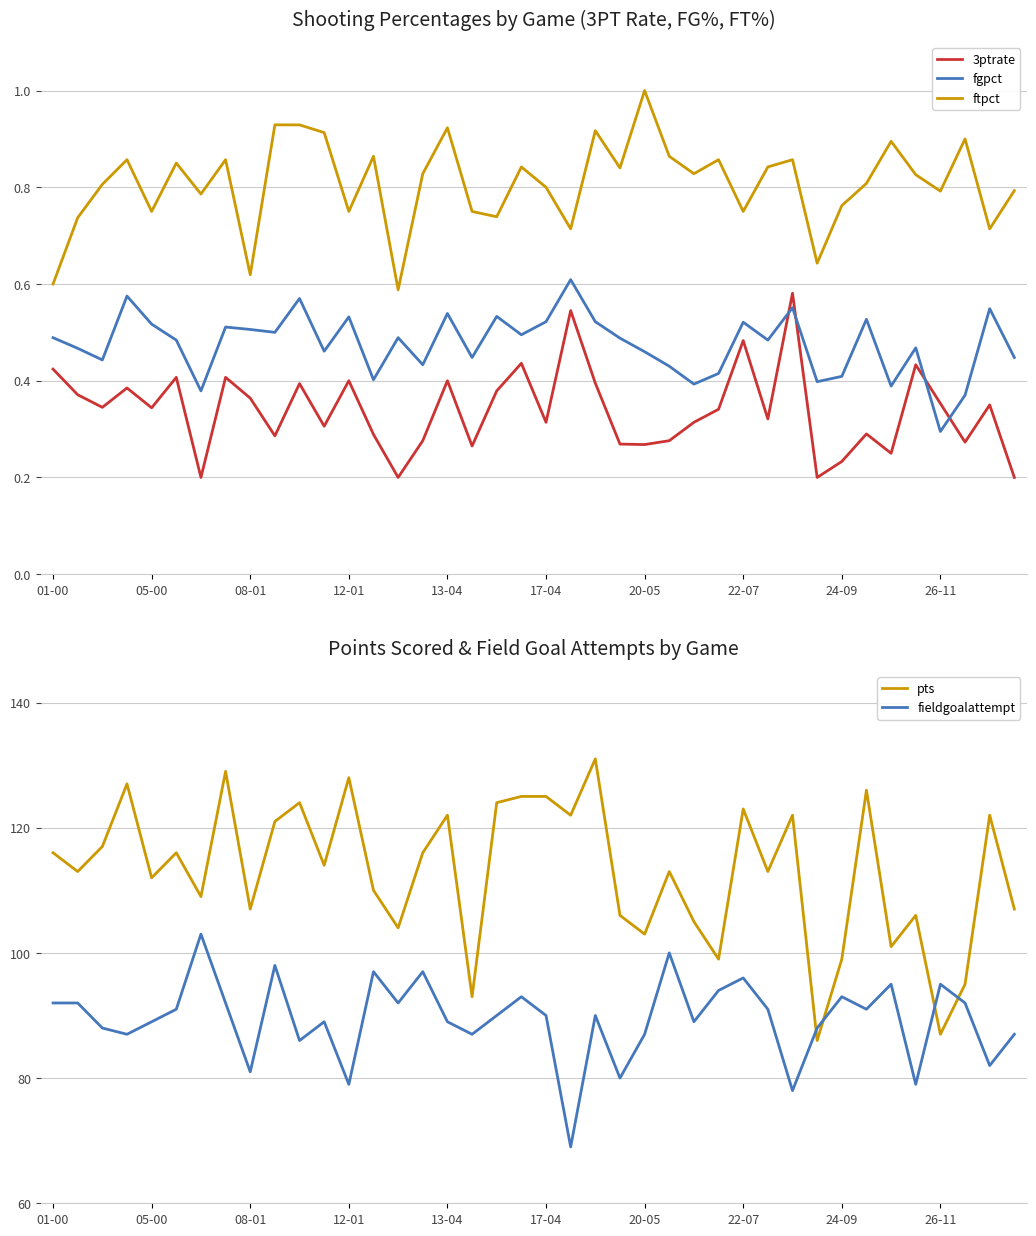

How many lines are shown in the chart?

5